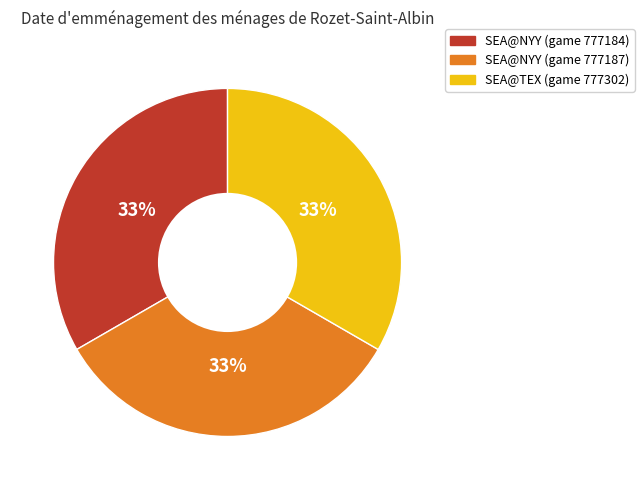

Is the sum of SEA@NYY (game 777184) and SEA@NYY (game 777187) greater than half?

Yes